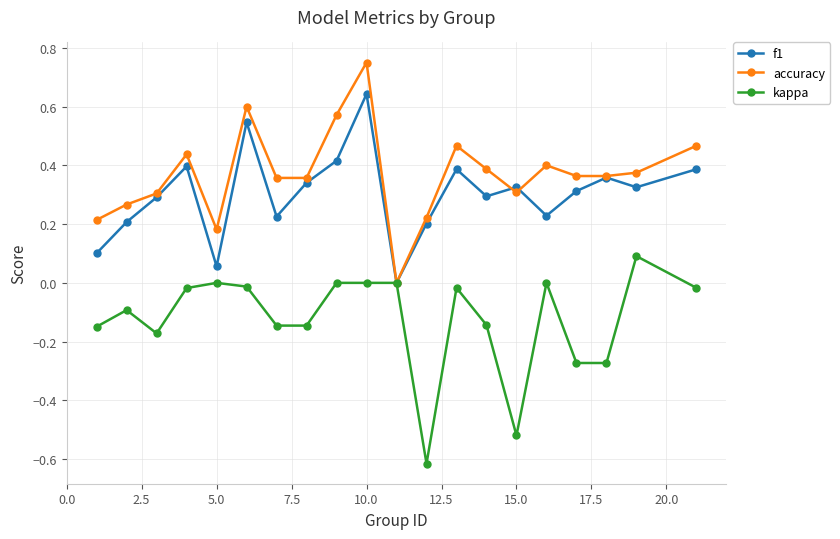

Count the number of data series in this chart.

3